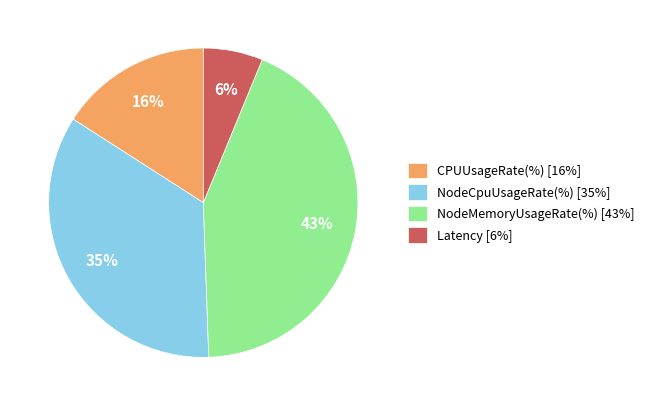

Is there any slice that represents more than half of the pie?

No